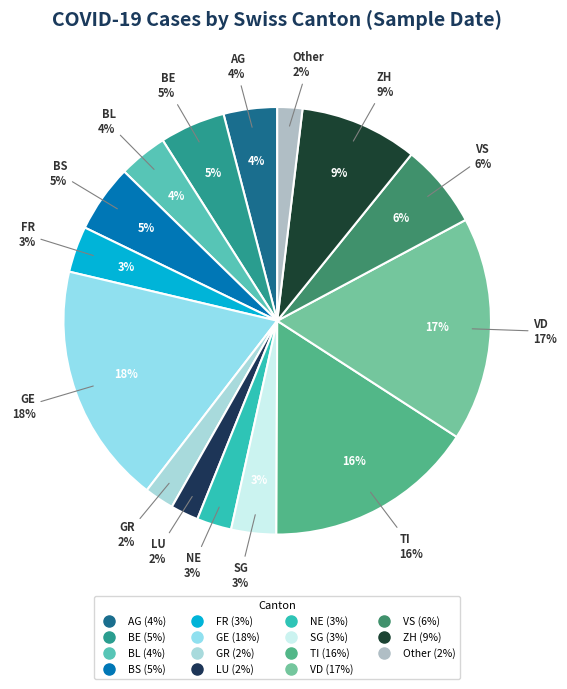

True or false: BE accounts for 5% of the total.

True